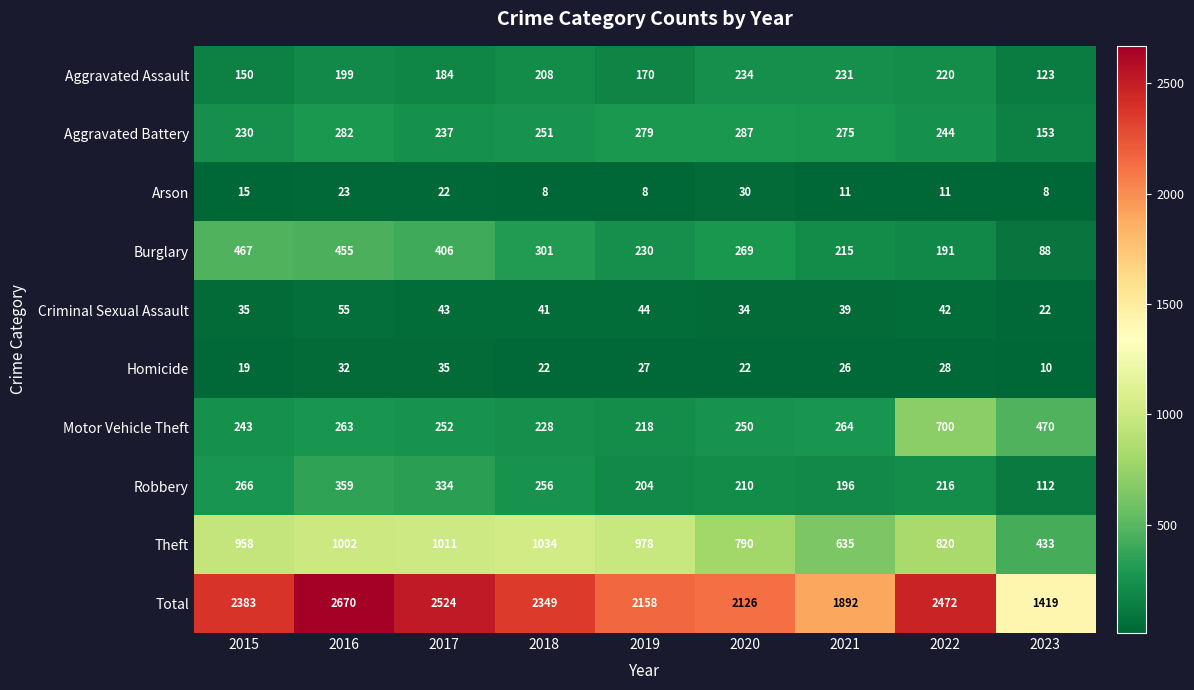

What is the lowest value of the Homicide series?

10